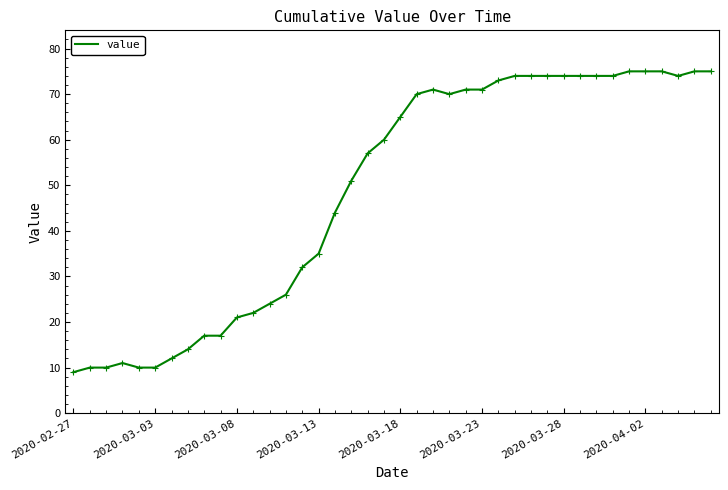

What is the average value?

49